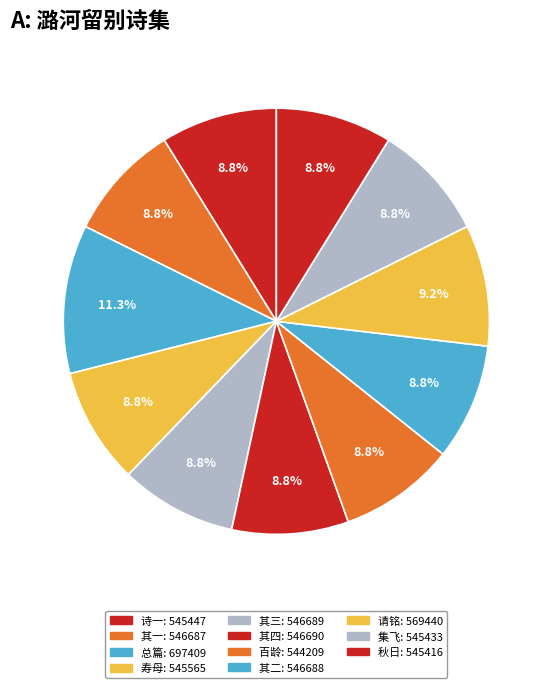

Rank the categories by value from highest to lowest.

潞河留别王行父袁微之李本建徐象先四绝句, 李本建乡进士以其兄本宁大参之状来请铭其母匡得五言一律赠之, 潞河留别王行父袁微之李本建徐象先四绝句 其四, 潞河留别王行父袁微之李本建徐象先四绝句 其三, 潞河留别王行父袁微之李本建徐象先四绝句 其二, 潞河留别王行父袁微之李本建徐象先四绝句 其一, 寿李太夫人太夫人为本建孝廉母昆季五人, 李本建招集薛馆薛于弧矢最精挟弹尤称绝技是日纵观许为李作长歌赠薛先赋此篇, 同王行父吴允兆沈孺休李本建魏颖超汪明生李叔操集惟寅宫保第得飞字, 秋日王太学行父招同顾朗哉顾静父李叔操李本建袁微之魏颖超汪明生王资敬集长安西曲, 廿载前读王汝化诗已意其为古人迩晤李本建乃知此公仅百龄尚无恙也因赋一律寄之